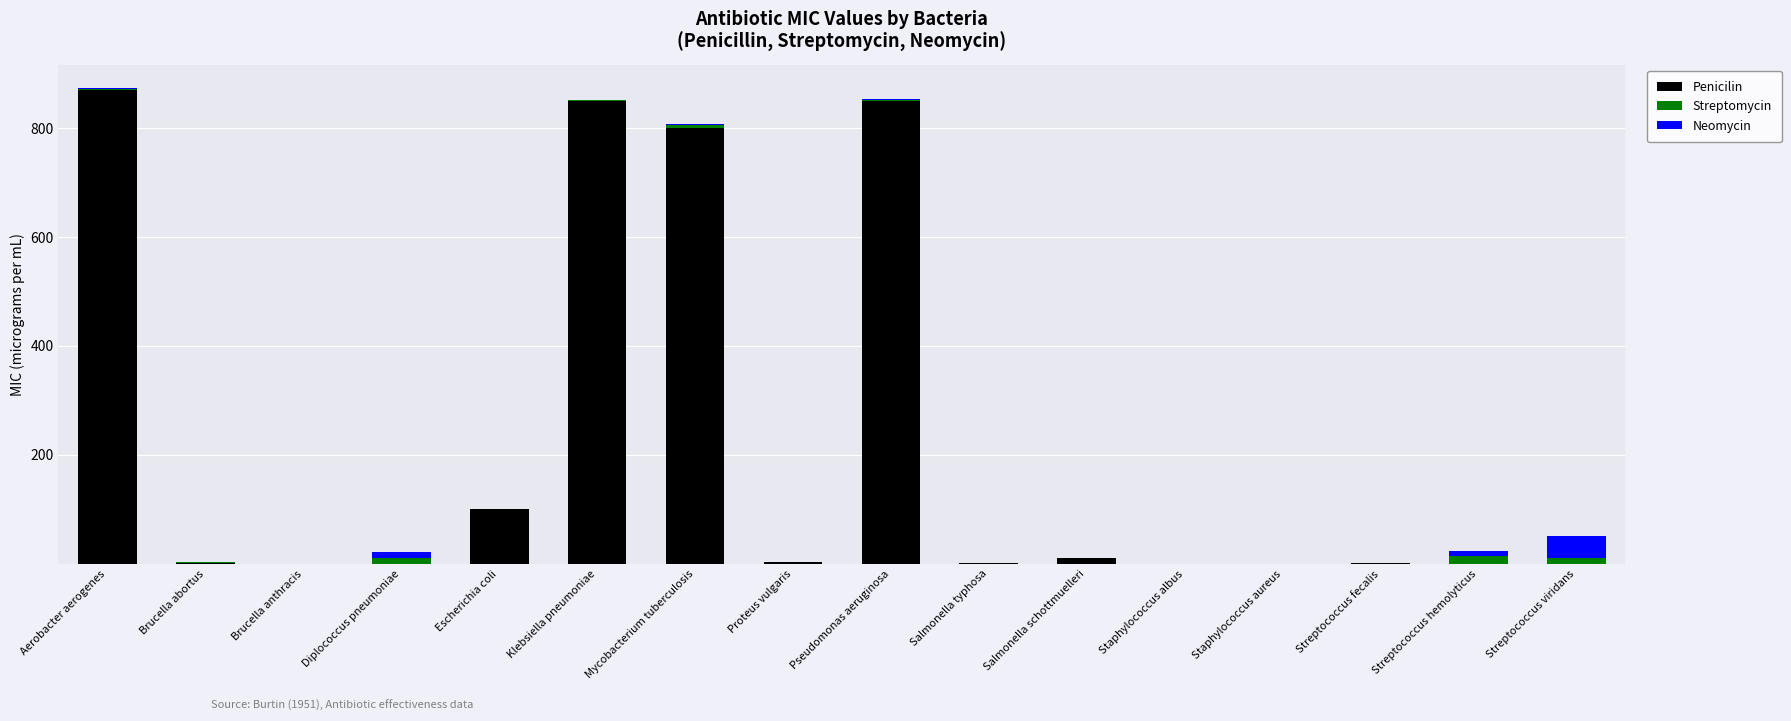

What is the sum of all Penicilin values?

3486.0